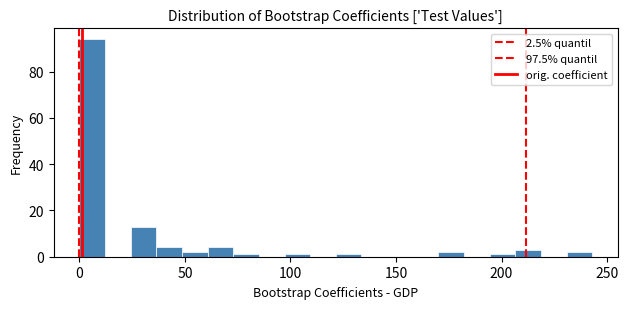

Around what value on the x-axis is the tallest bar? Give the approximate position of its centre, as read against the axis.

5